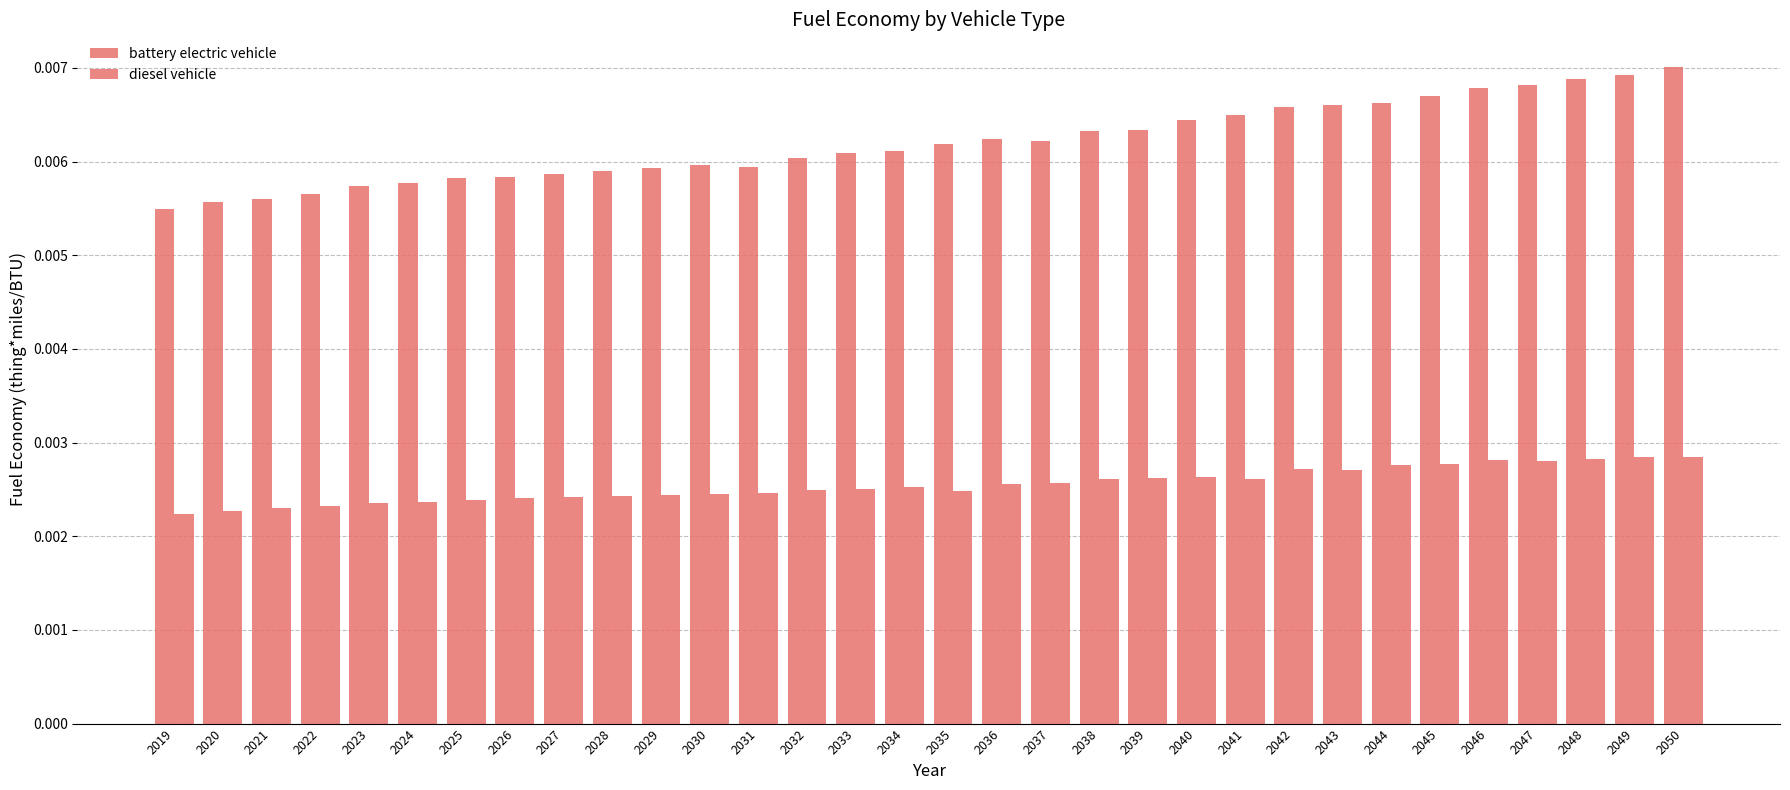

Does the chart contain any negative values?

No